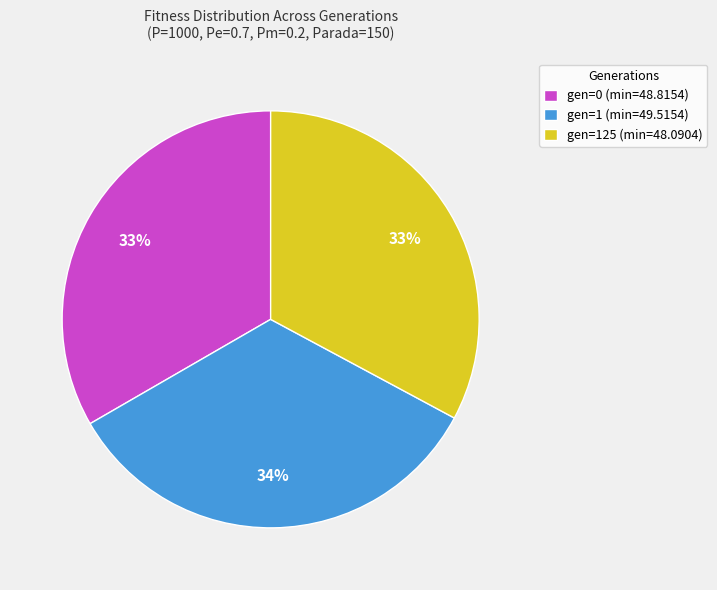

Does gen=1 (min=49.5154) account for over 50% of the chart?

No